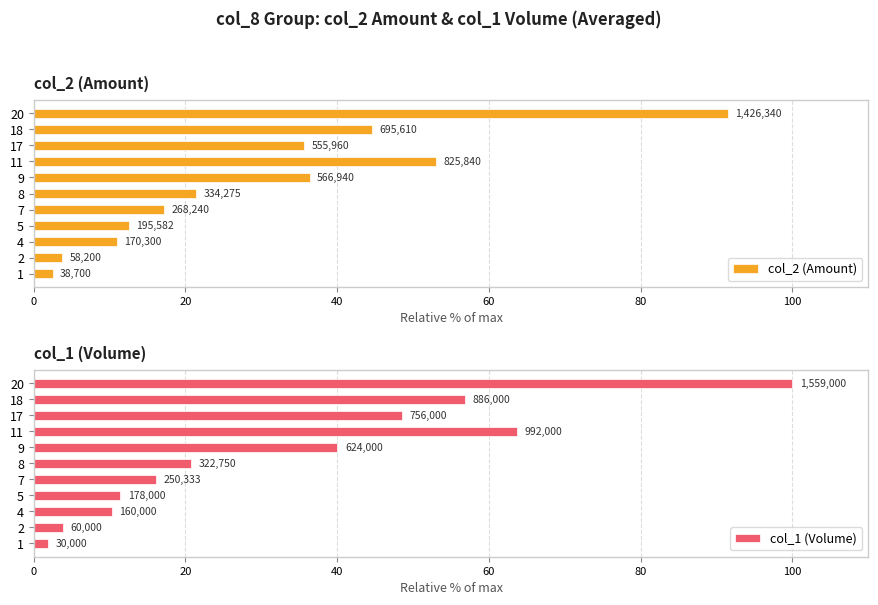

How many groups of bars are there?

11